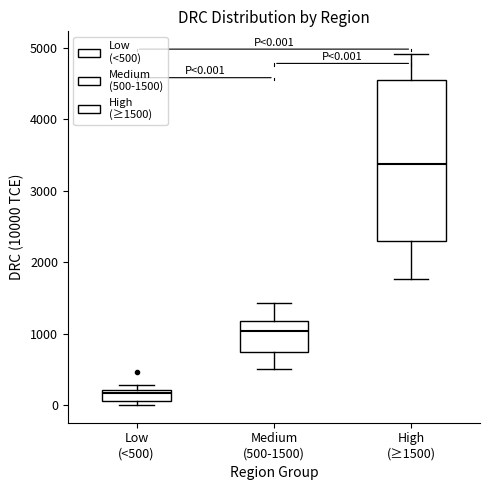

Which box is the tallest, from its lower edge to its upper edge?

High (≥1500)